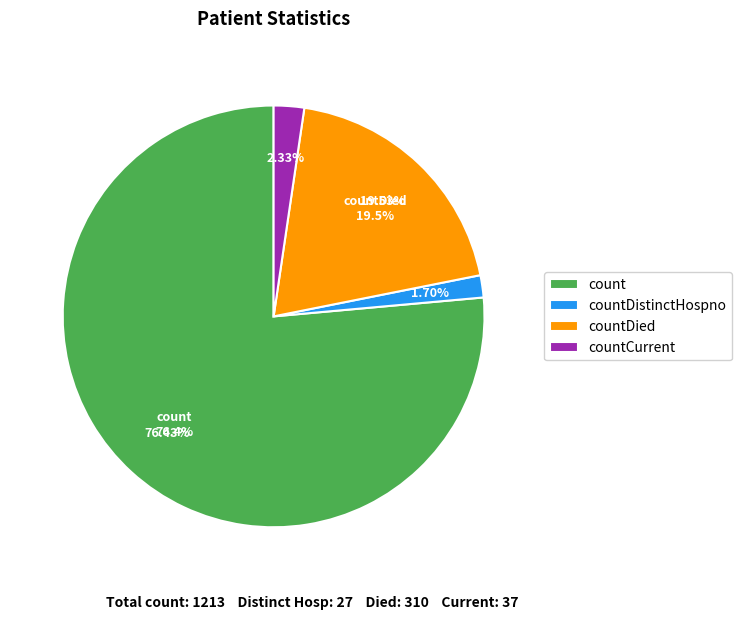

What is the change in value from countDistinctHospno to countCurrent?

+10